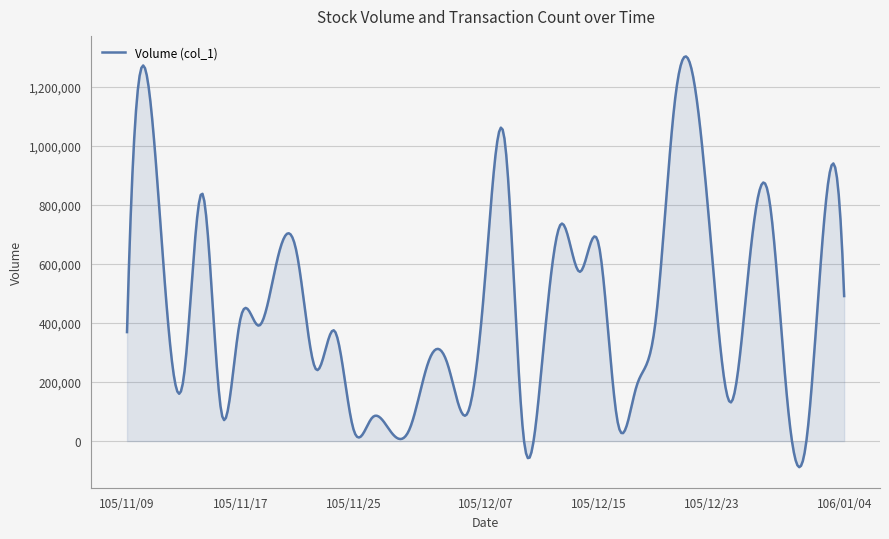

What is the minimum value shown in the chart?

-88266.0